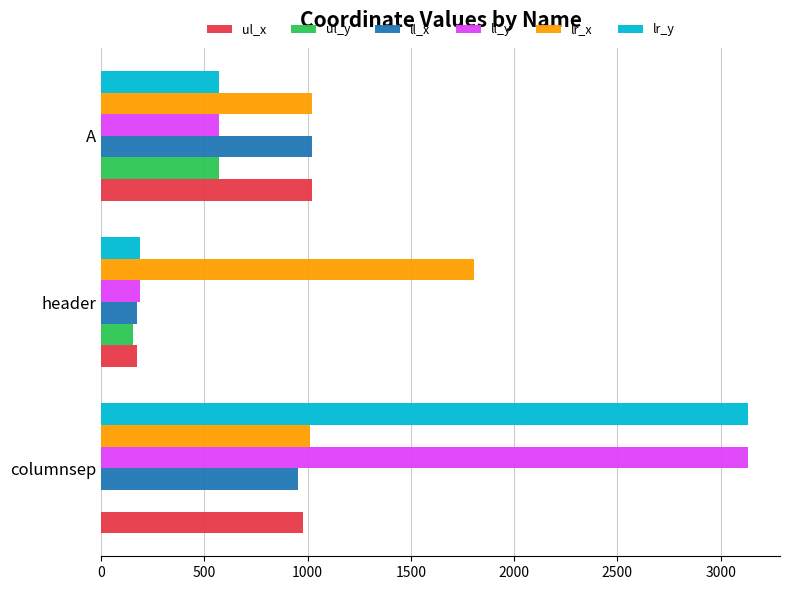

What is the sum of all ll_x values?

2145